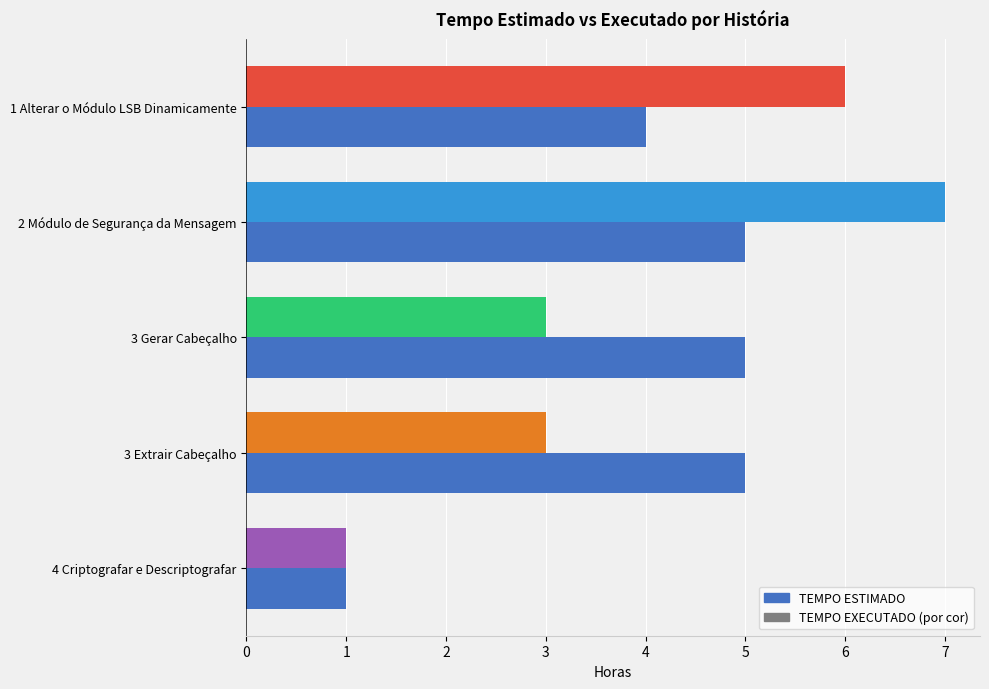

At which category is the sum across all series the highest?

2 Módulo de Segurança da Mensagem